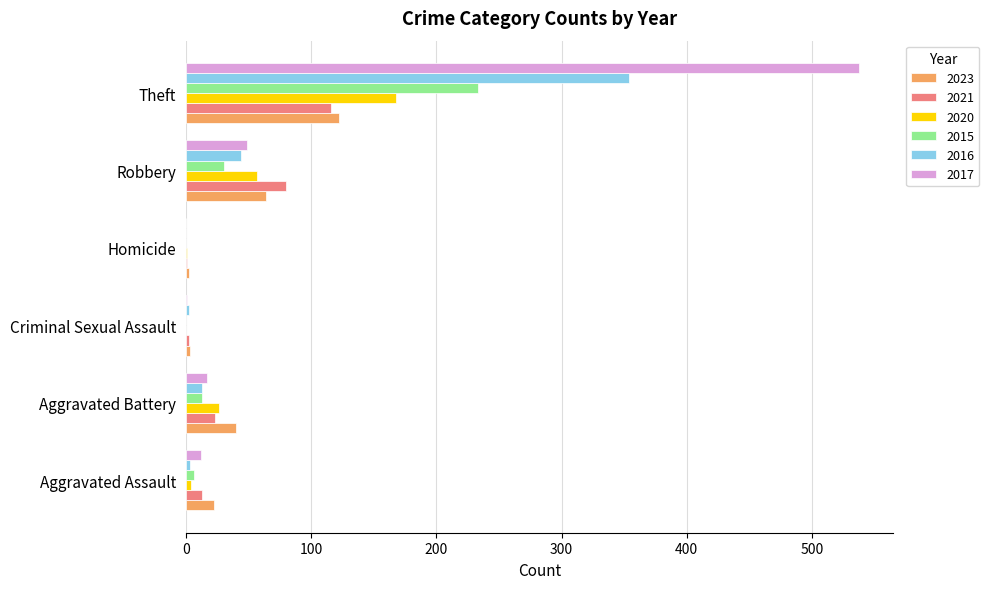

Is the value of 2020 at Robbery greater than the value of 2023 at Aggravated Assault?

Yes